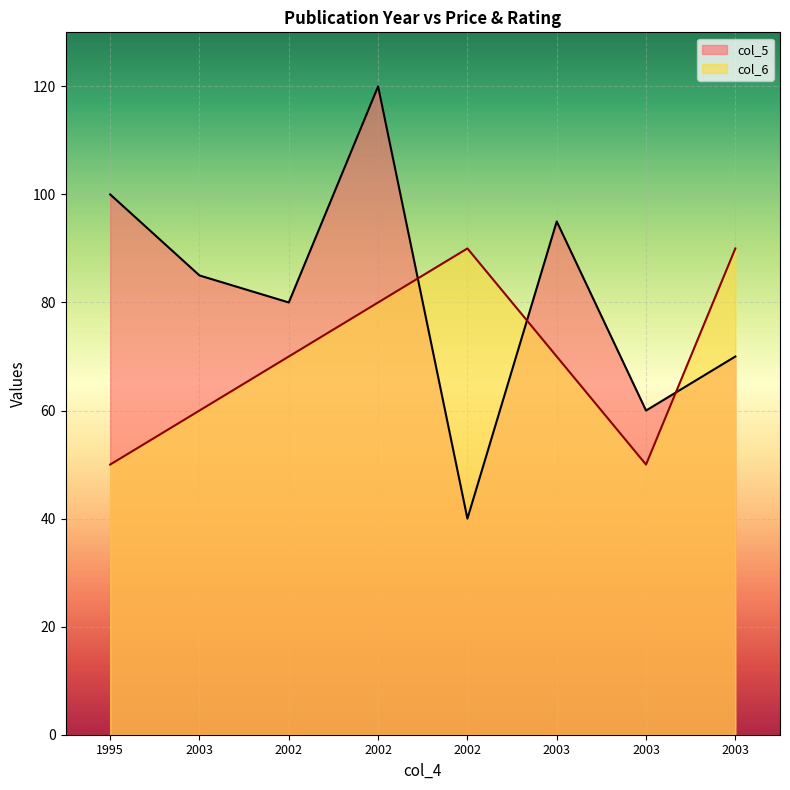

Which series has the largest range (max minus min)?

col_5